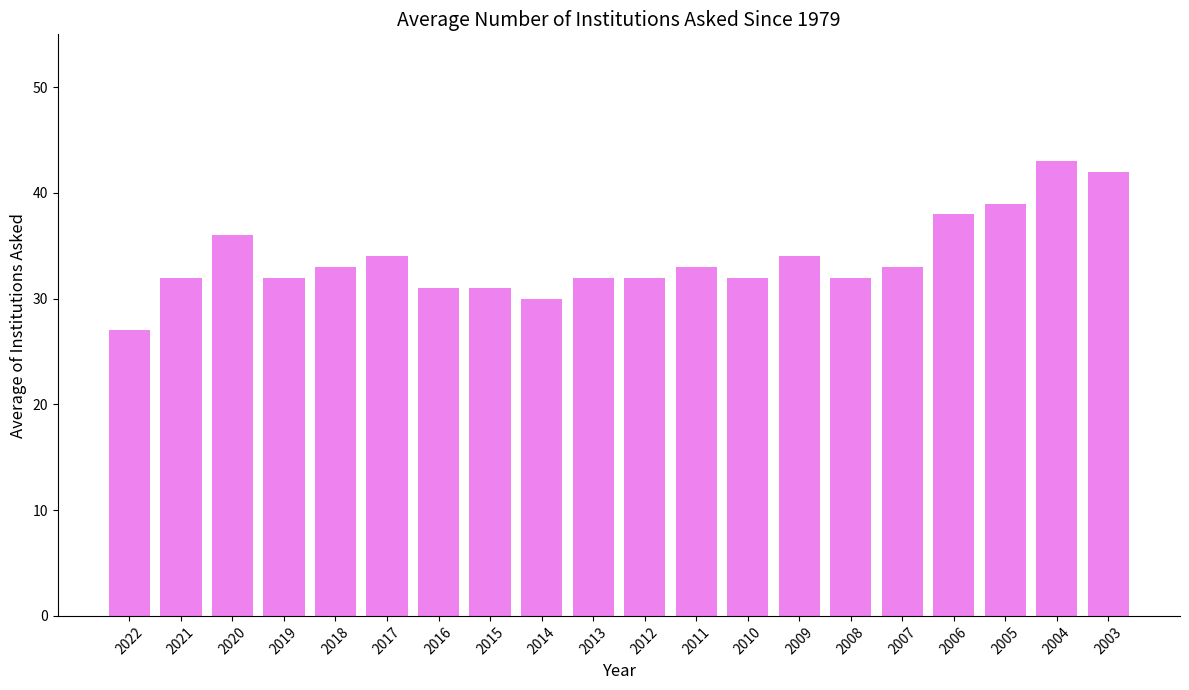

What is the change in value from 2009 to 2004?

+9